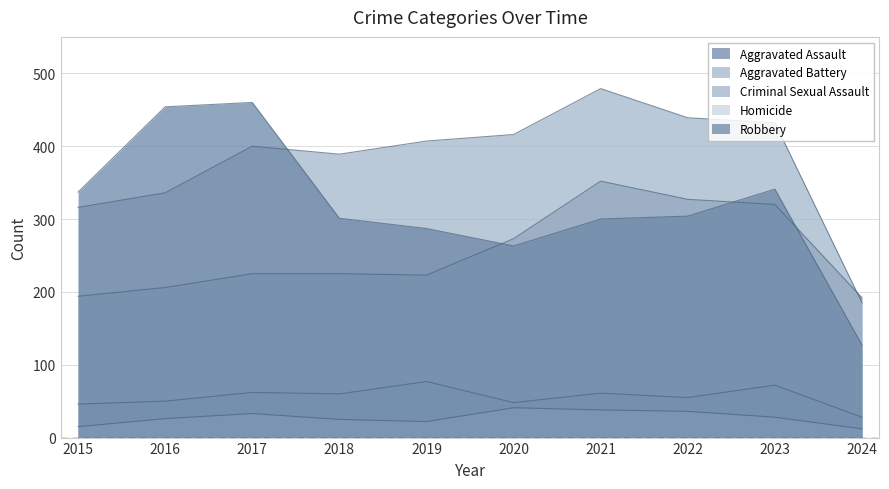

List the labels in order of Homicide value, smallest first.

2024, 2015, 2019, 2018, 2016, 2023, 2017, 2022, 2021, 2020